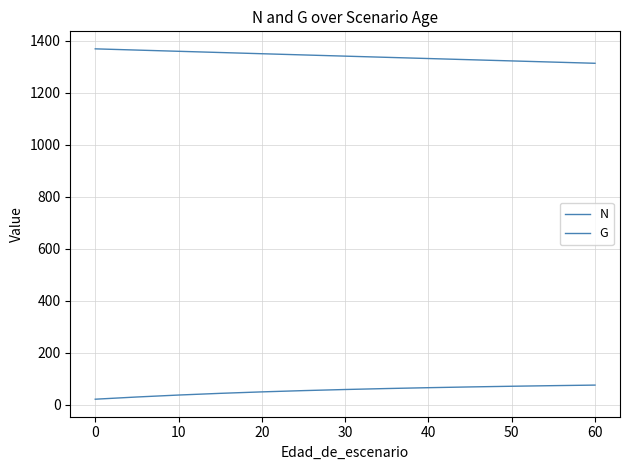

True or false: N and G cross at least once.

False